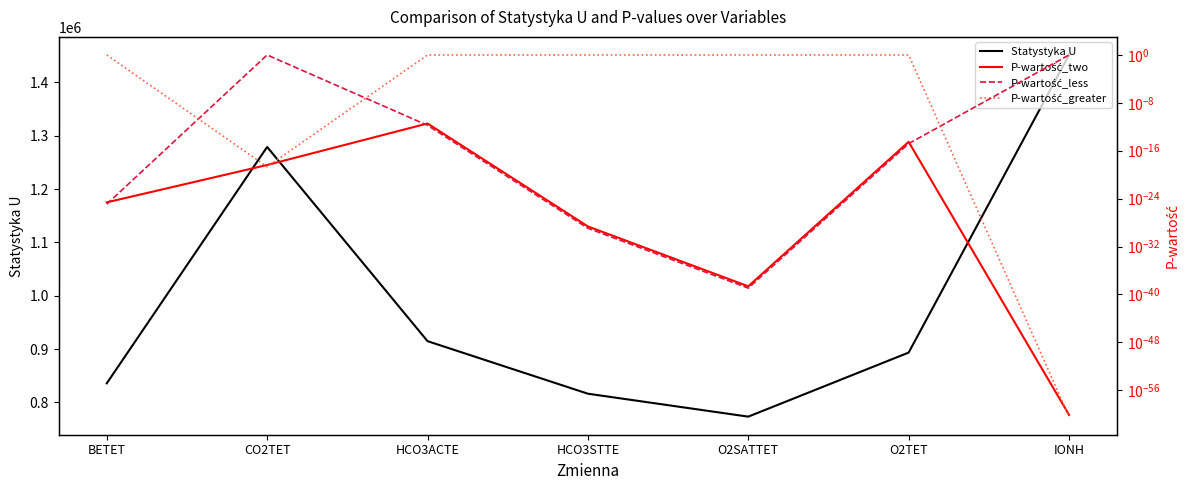

How many lines are shown in the chart?

4